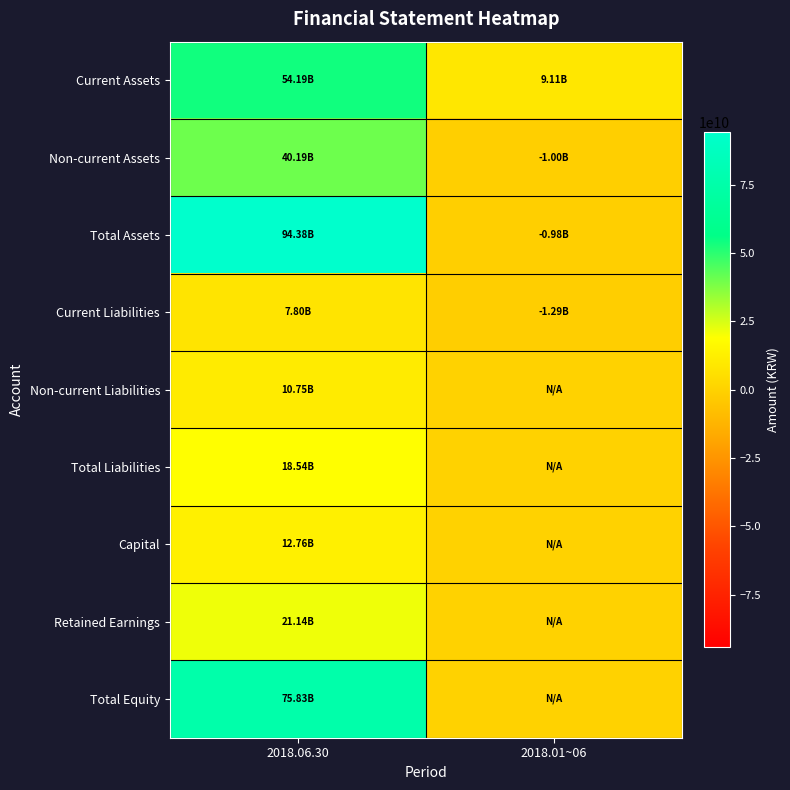

At which category is the sum across all series the highest?

2018.06.30